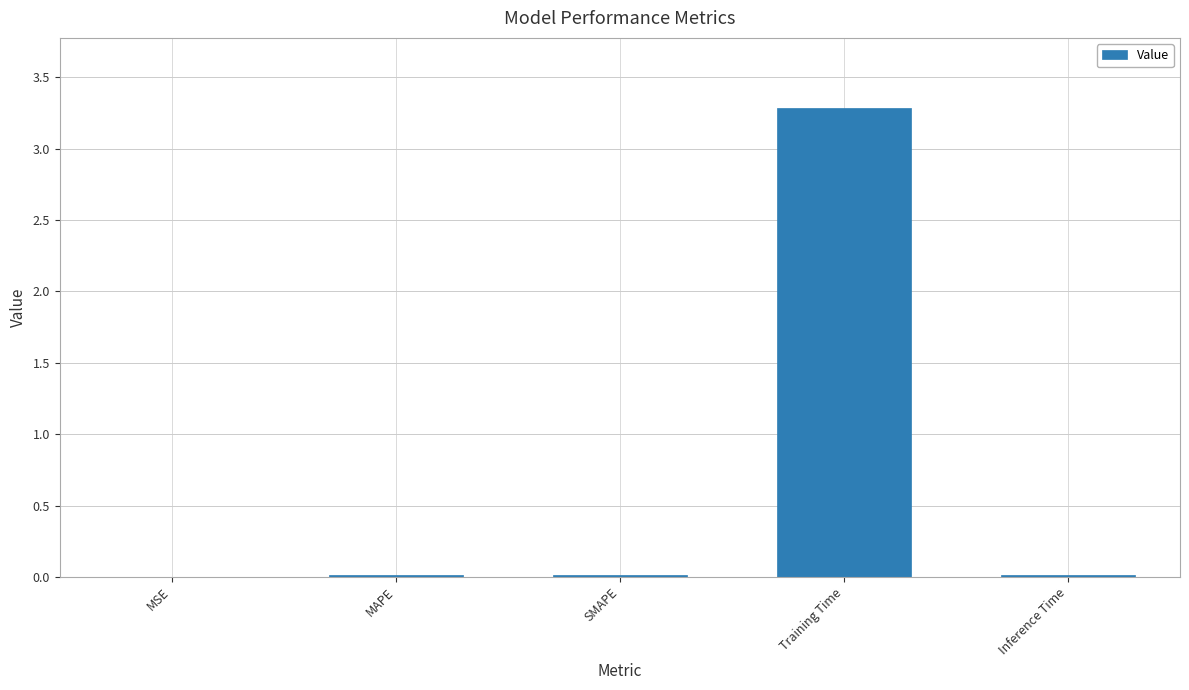

Is it true that the value at Training Time is 5.6?

False